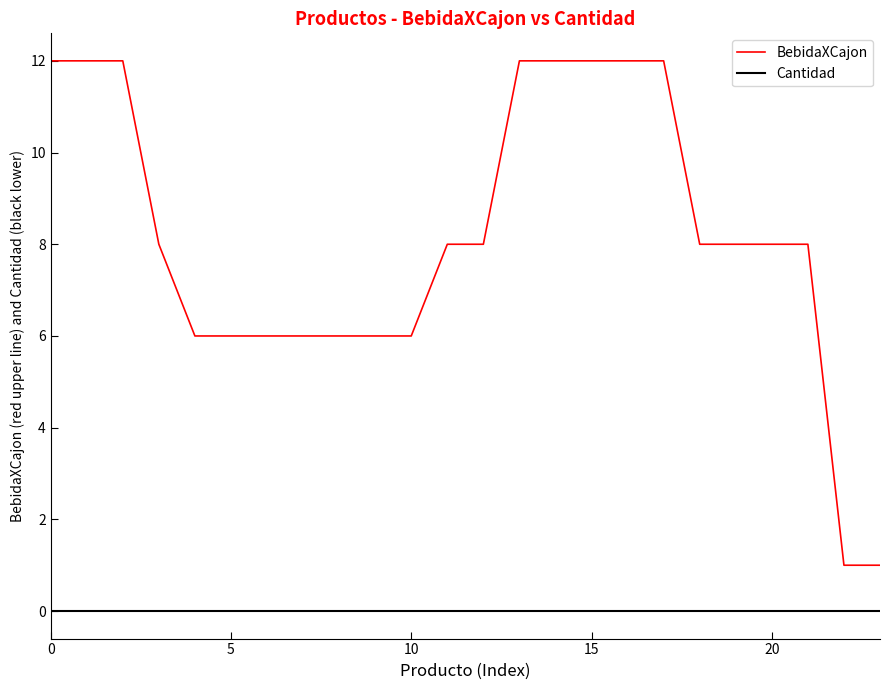

True or false: Cantidad and BebidaXCajon cross at least once.

False